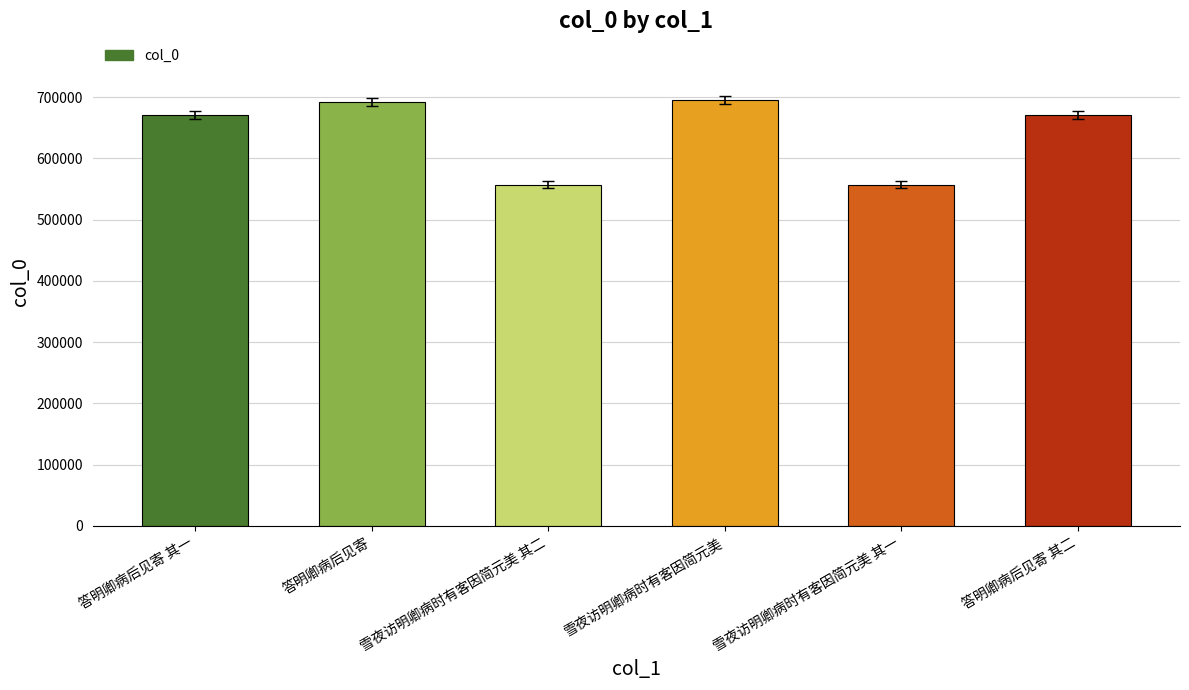

What is the approximate value at 答明卿病后见寄?

691948